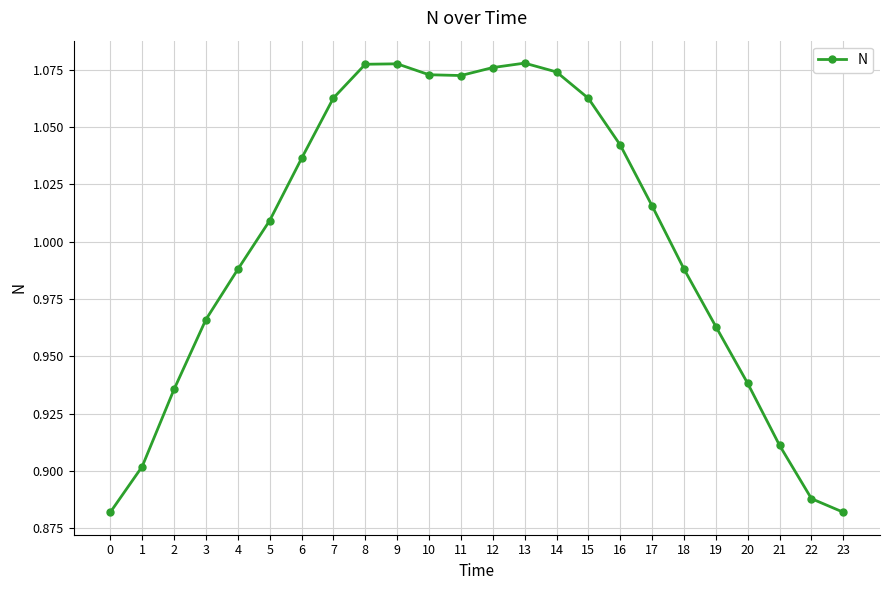

At which label does the data first exceed 1?

5